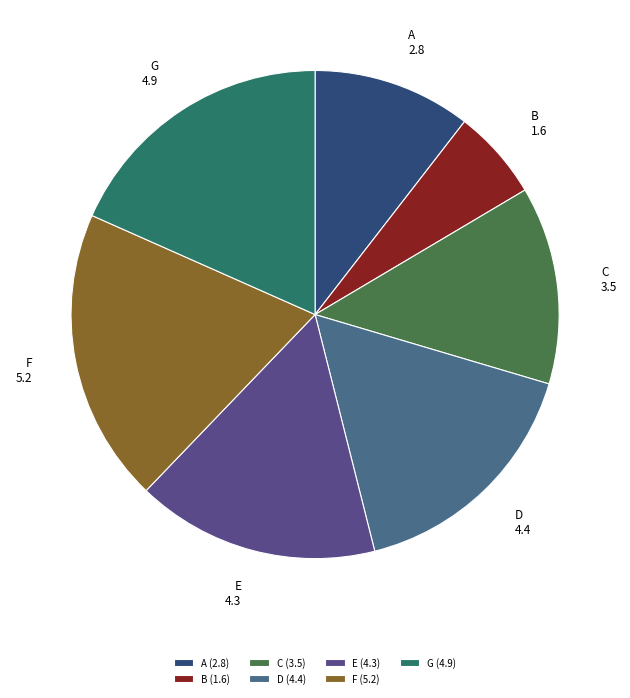

To the nearest percent, what portion does C represent?

13%